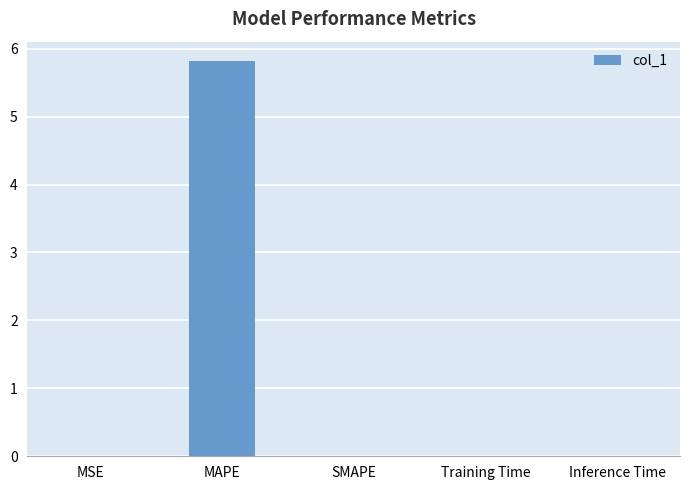

True or false: the data shows 0.0 at SMAPE.

True